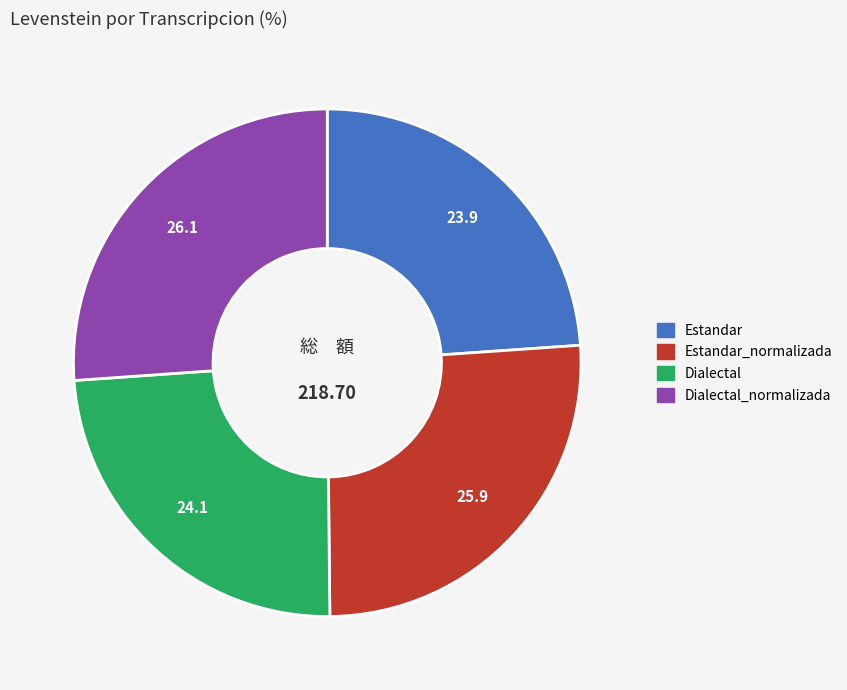

The Estandar slice represents 24% of the pie. True or false?

True